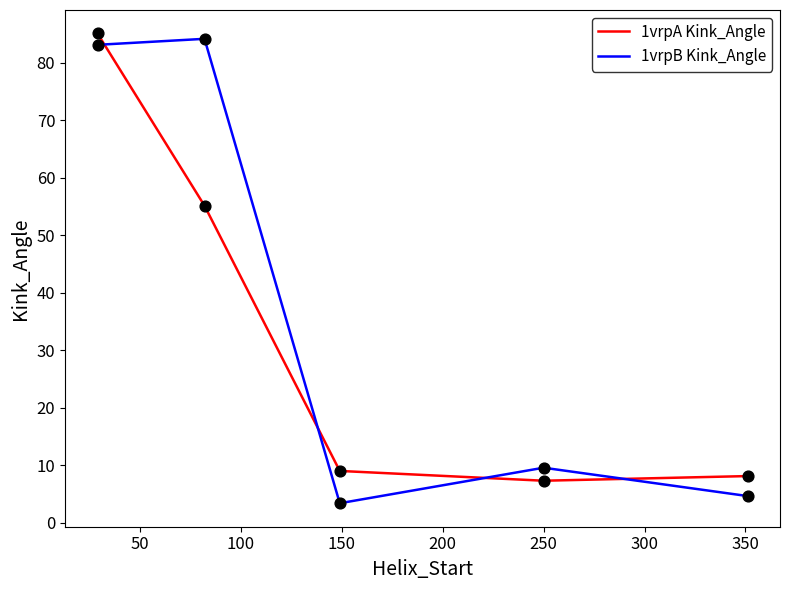

Which series has the largest total across all categories?

1vrpB Kink_Angle